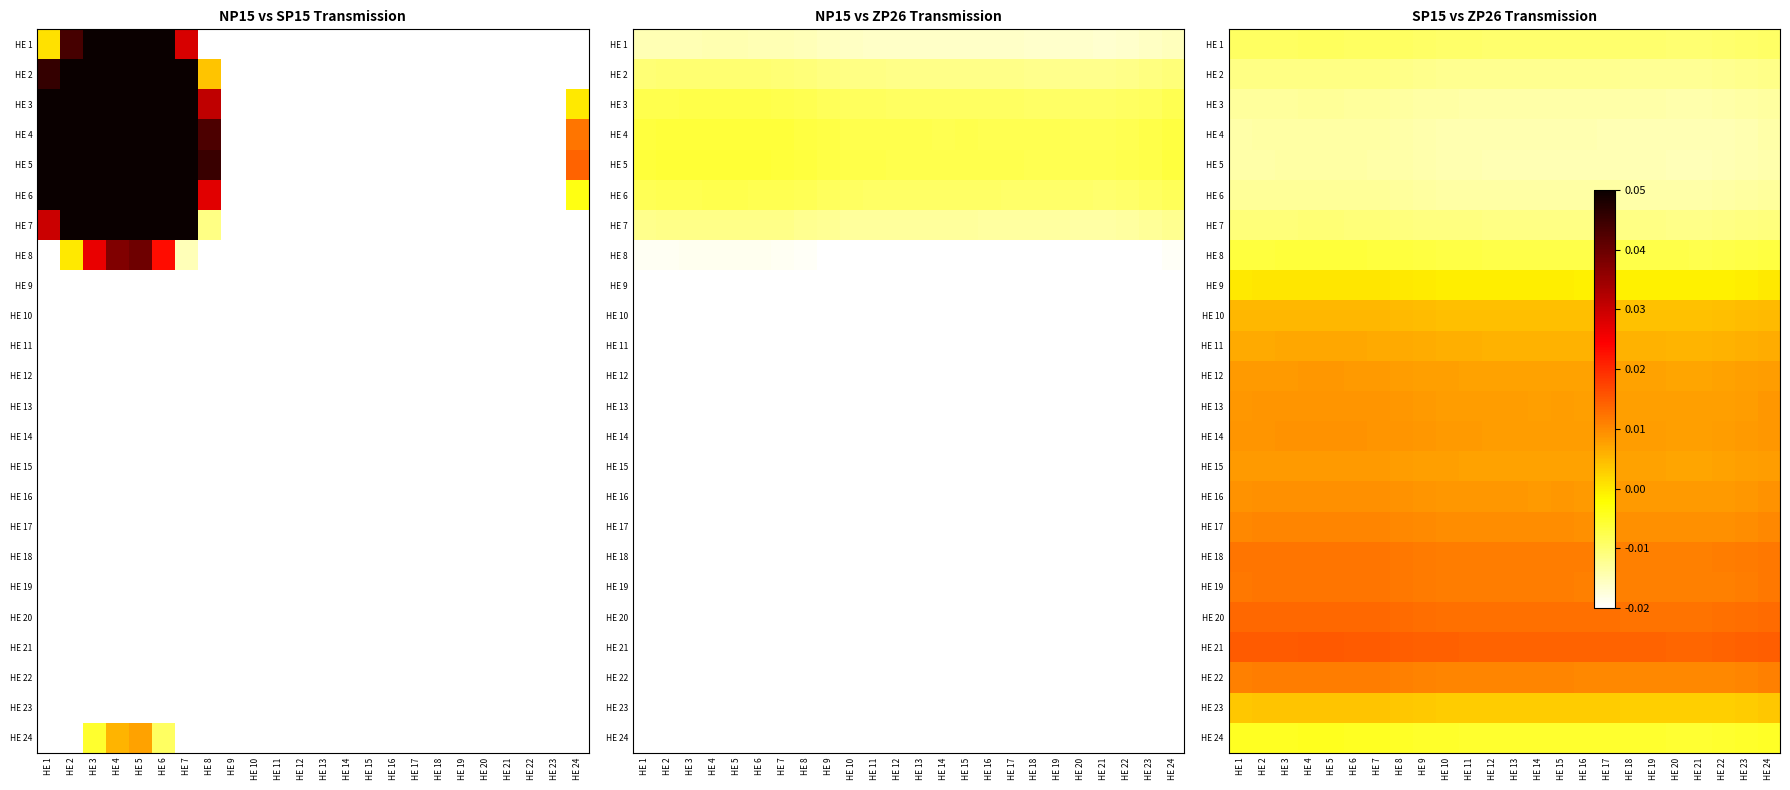

How many distinct data groups are displayed?

24